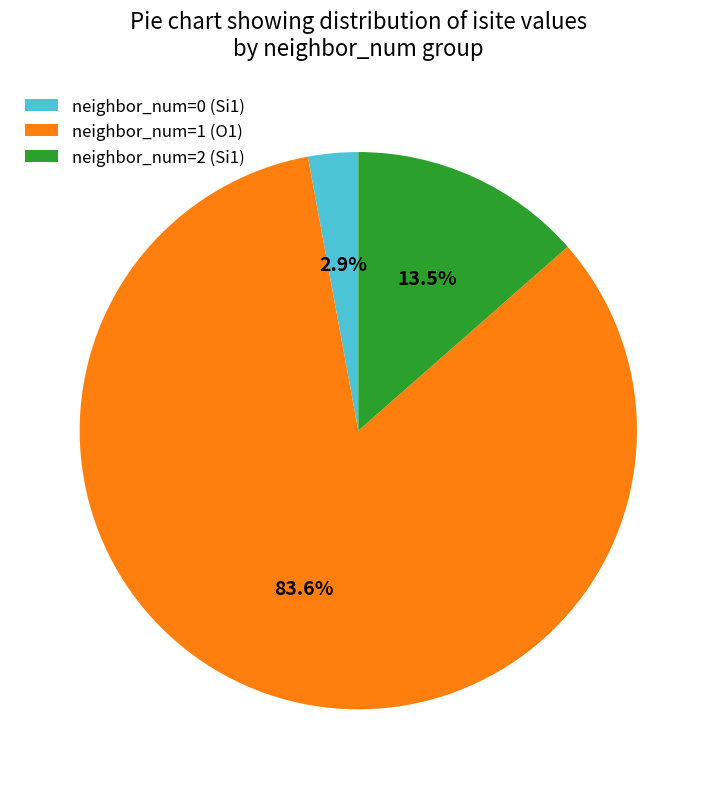

Rank the categories by value from highest to lowest.

neighbor_num=1 (O1), neighbor_num=2 (Si1), neighbor_num=0 (Si1)